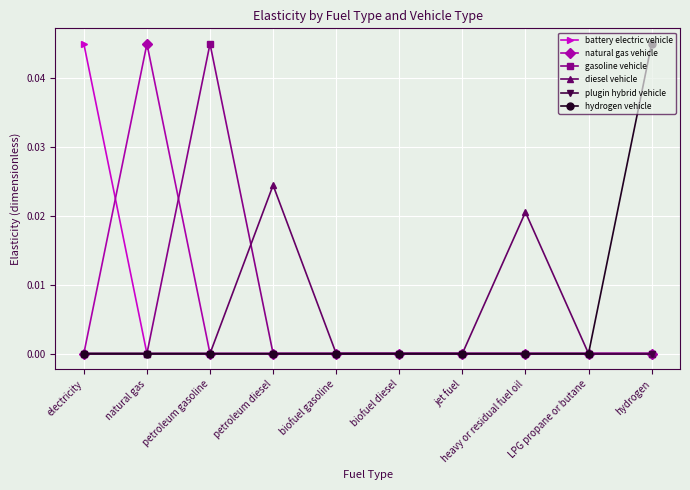

What are all the series names shown in the legend?

battery electric vehicle, natural gas vehicle, gasoline vehicle, diesel vehicle, plugin hybrid vehicle, hydrogen vehicle